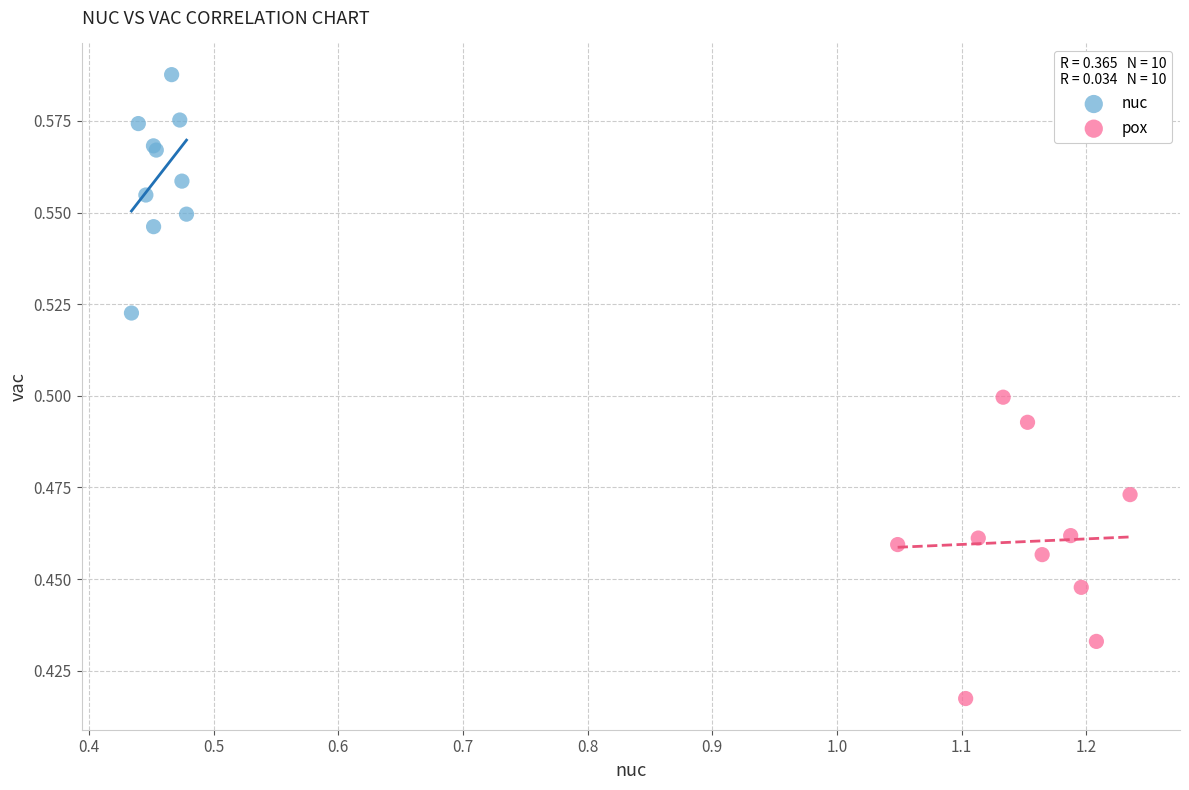

Which series has the largest Y range (max minus min)?

pox